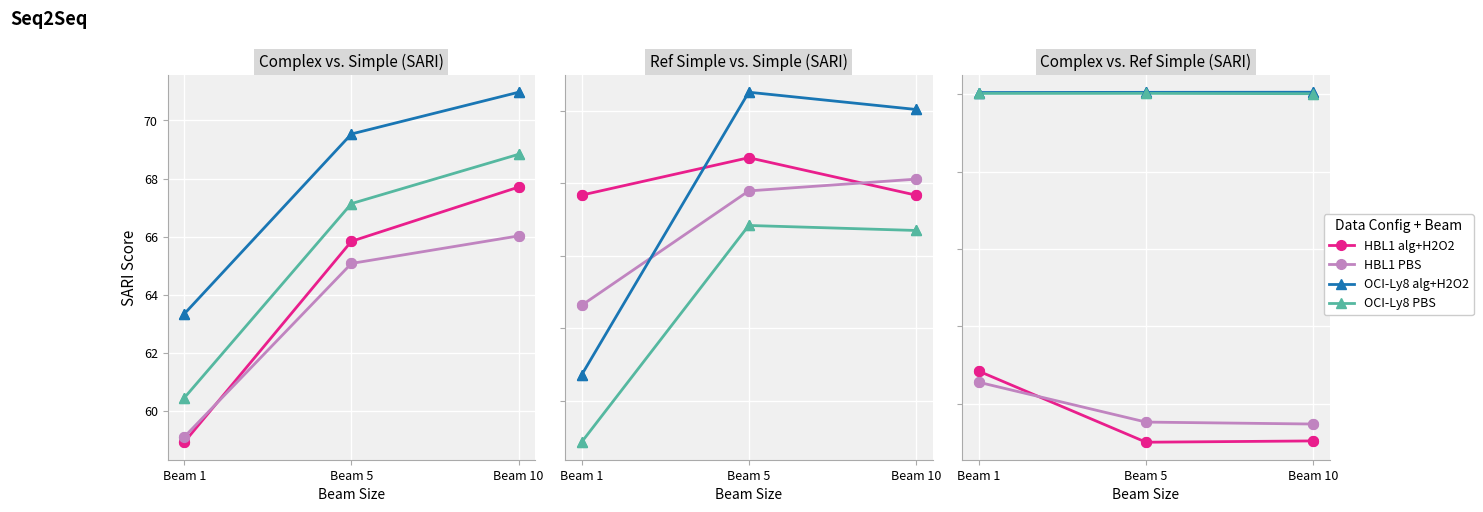

At which category is the sum across all series the highest?

Beam 1